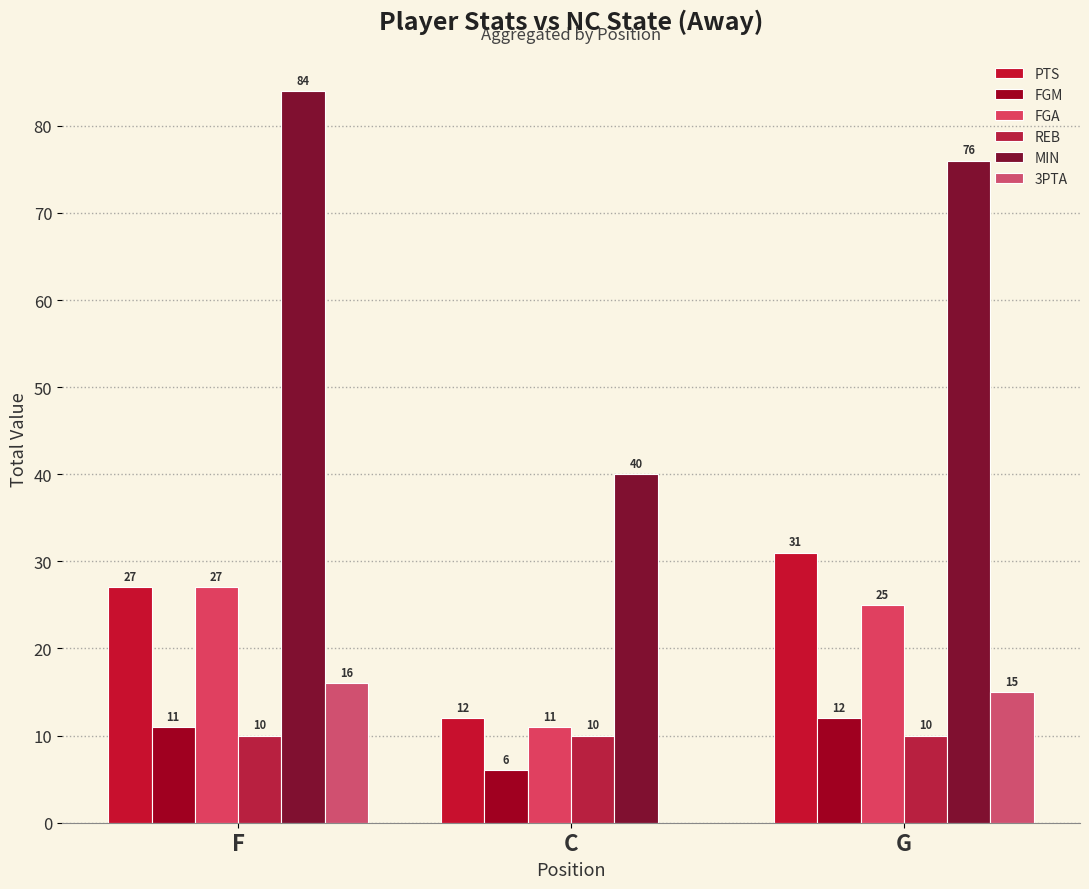

How many data points does each series have?

3